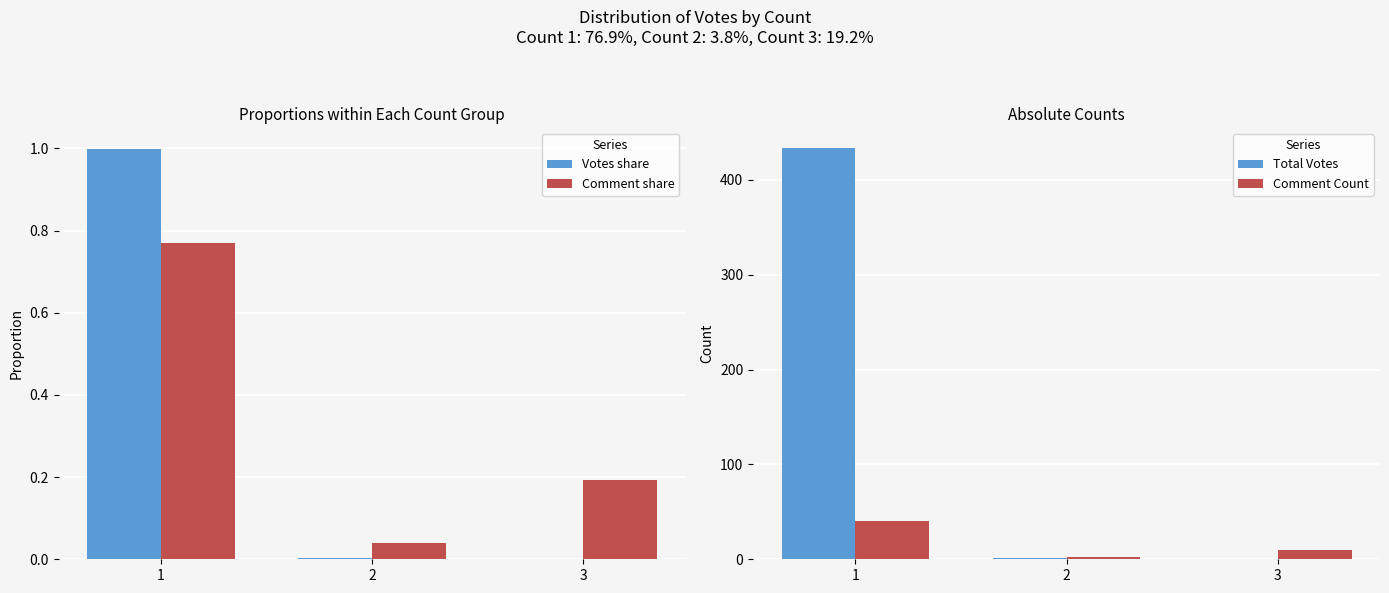

What is the average value of the Comment Count series?

17